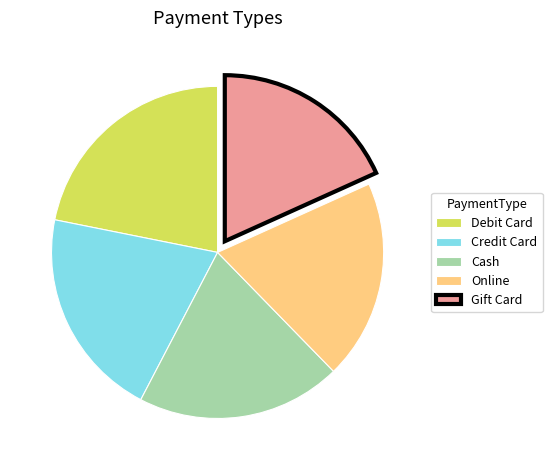

Approximately how many times larger is the value at Credit Card compared to Online?

1.1